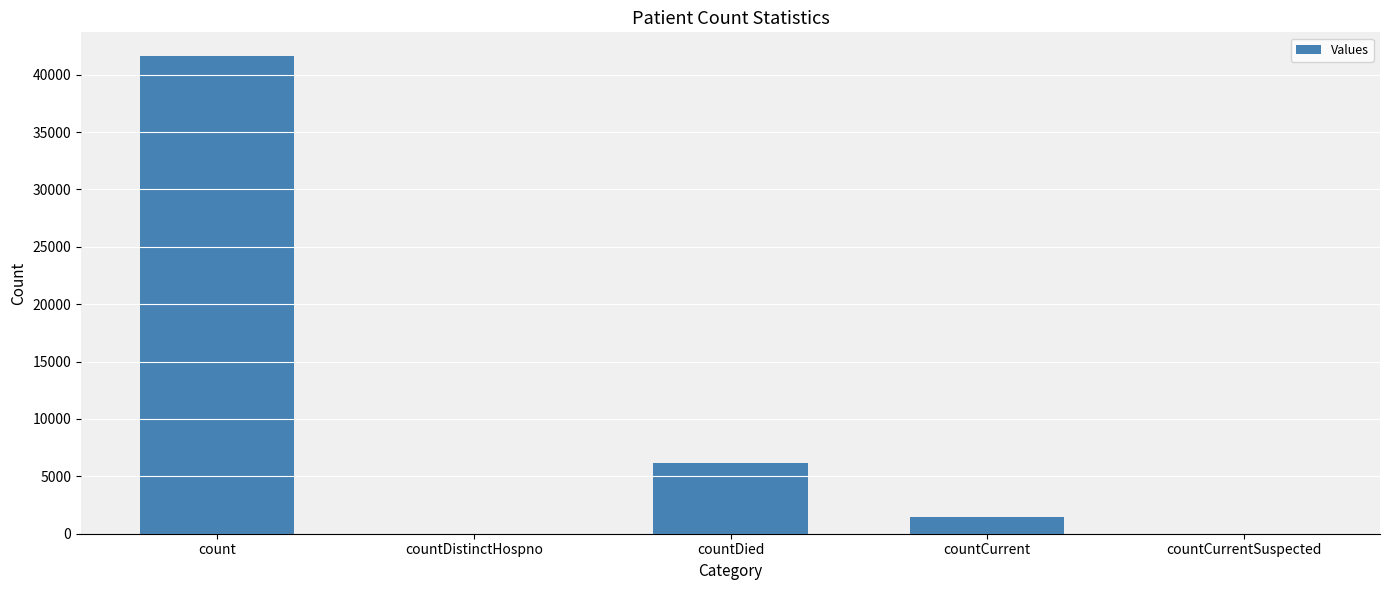

What value does the data have at count?

41610